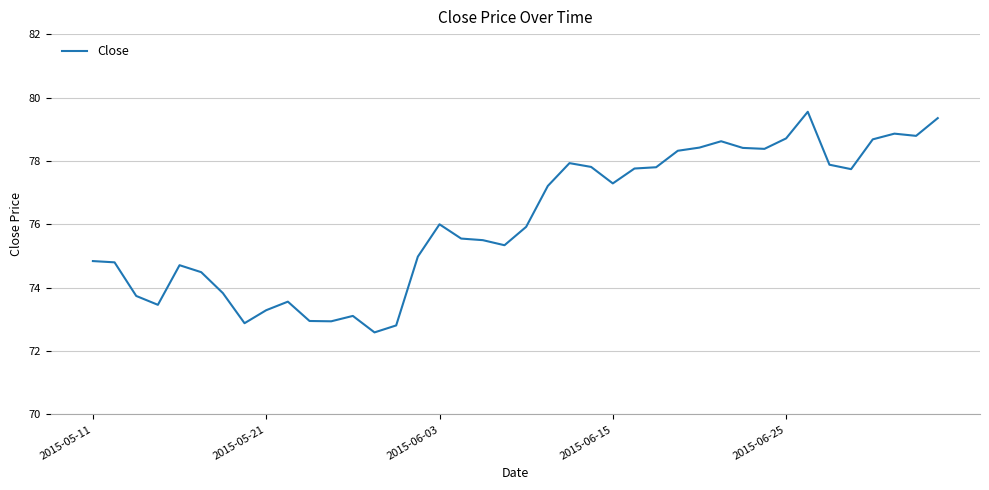

What is the minimum value shown in the chart?

72.6